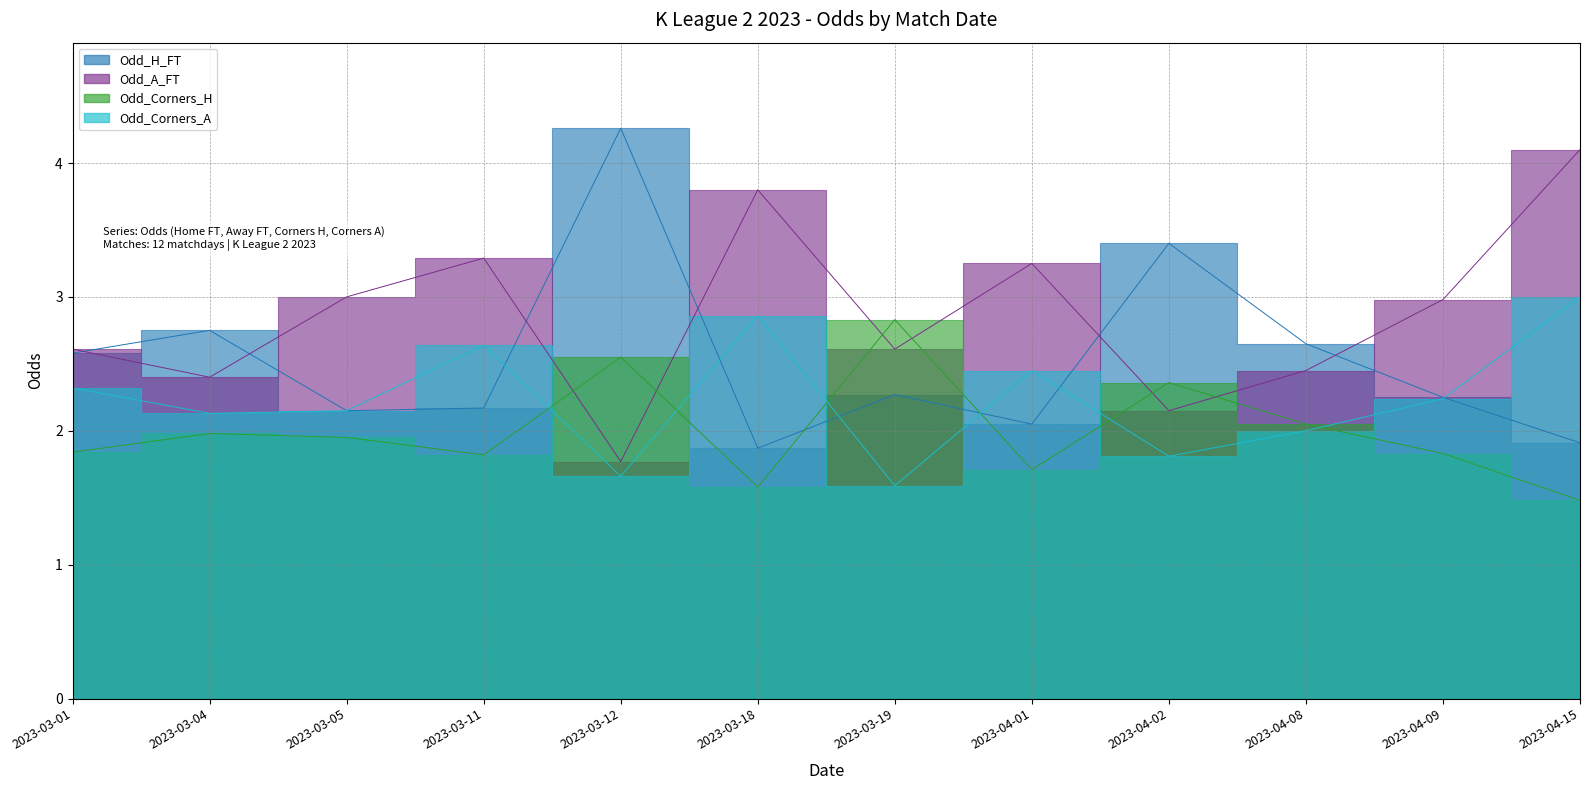

True or false: Odd_A_FT has a value of 1.5 at 2023-04-08.

False